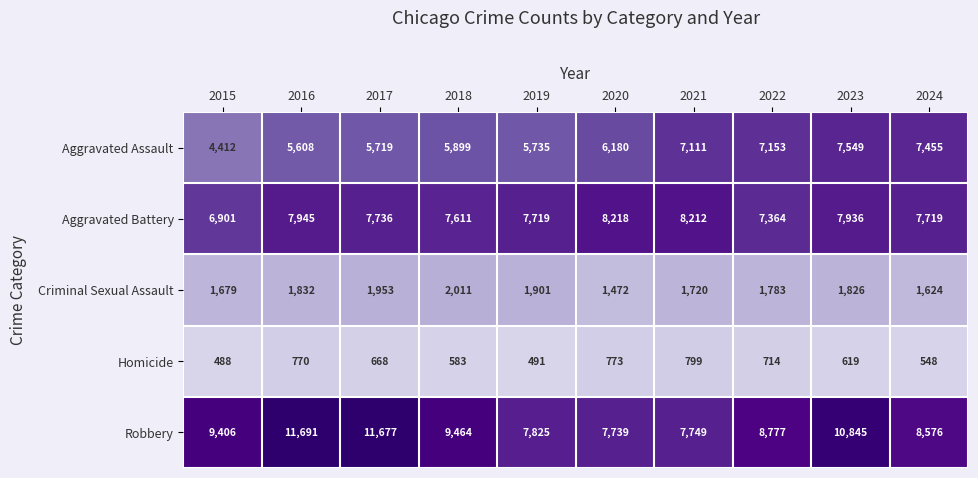

At how many categories does at least one series exceed 8768?

6